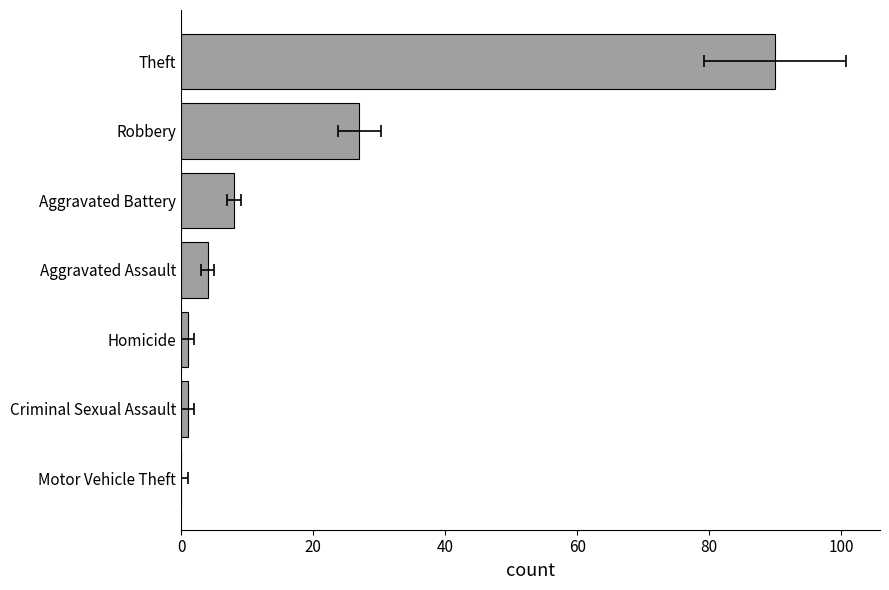

True or false: the data shows 12 at Aggravated Battery.

False